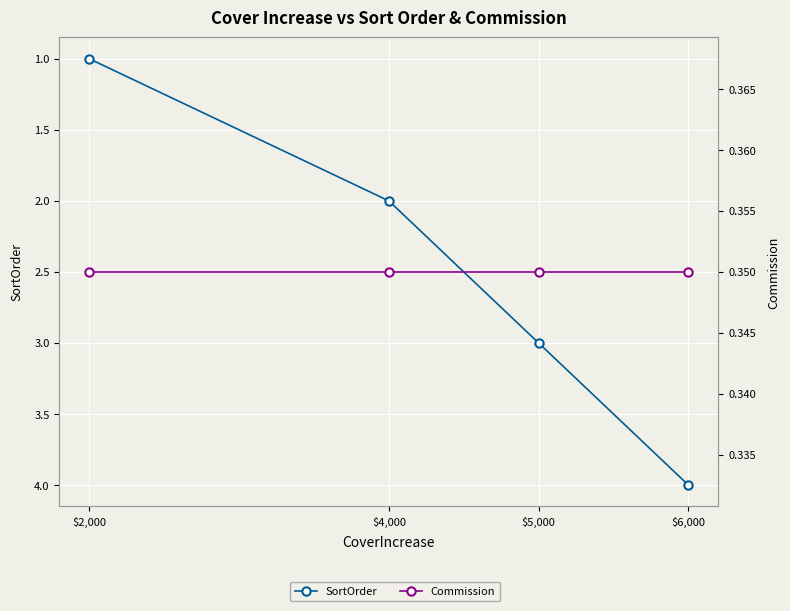

At $4,000, list the series in order from smallest to largest.

Commission, SortOrder